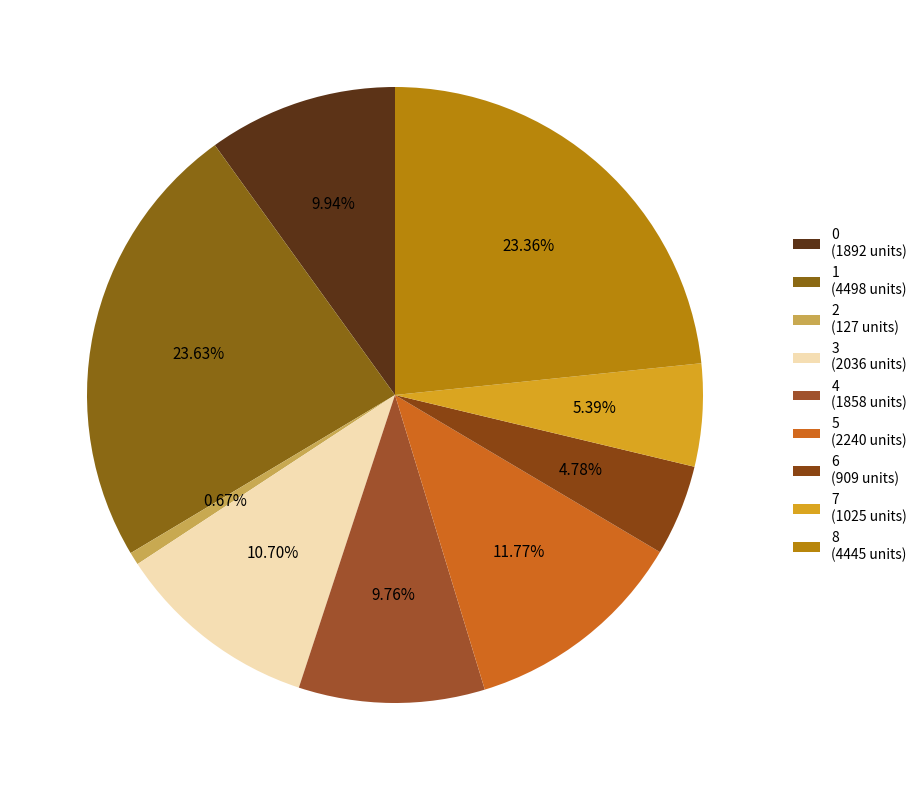

To the nearest percent, what is the difference between the largest and smallest slice percentages?

23%